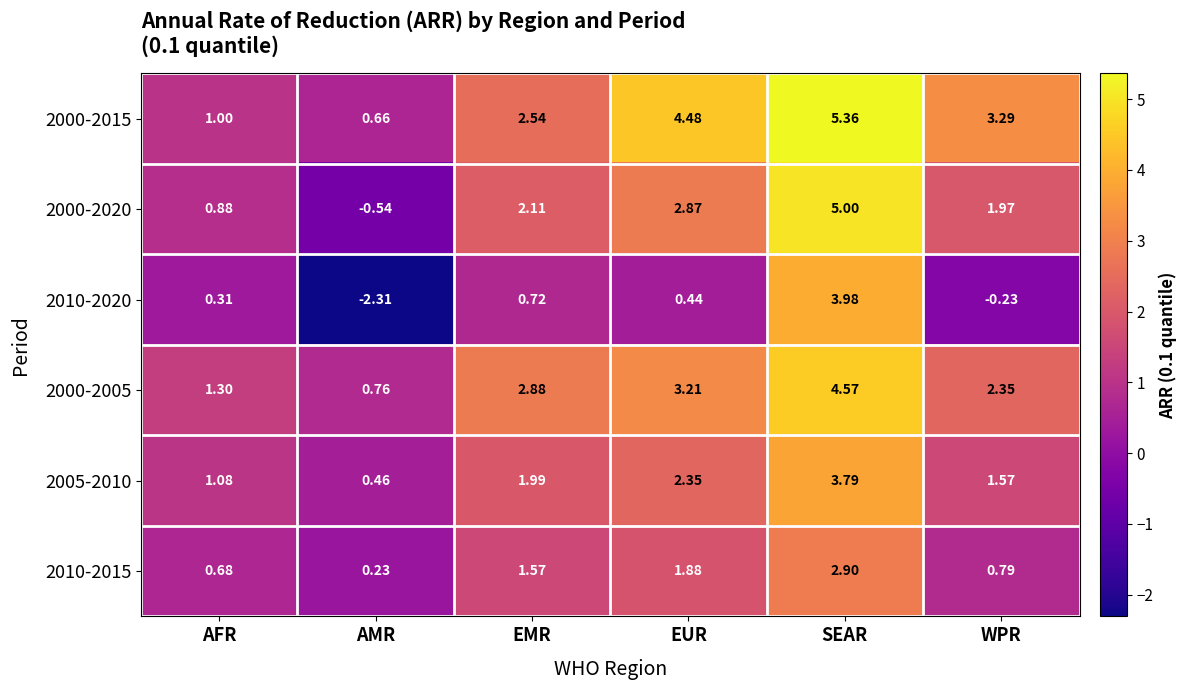

Where is 2000-2020 nearest to the value 2?

WPR